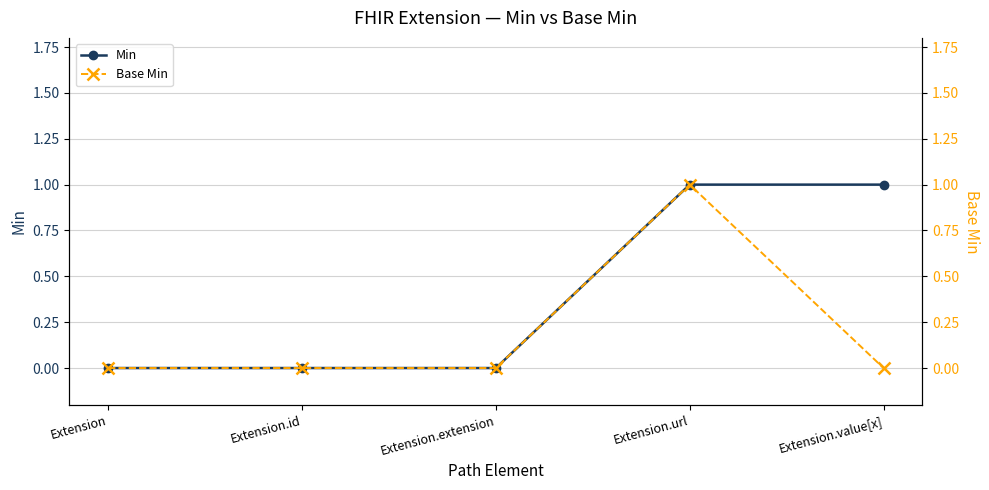

List the labels in order of Min value, smallest first.

Extension, Extension.id, Extension.extension, Extension.url, Extension.value[x]